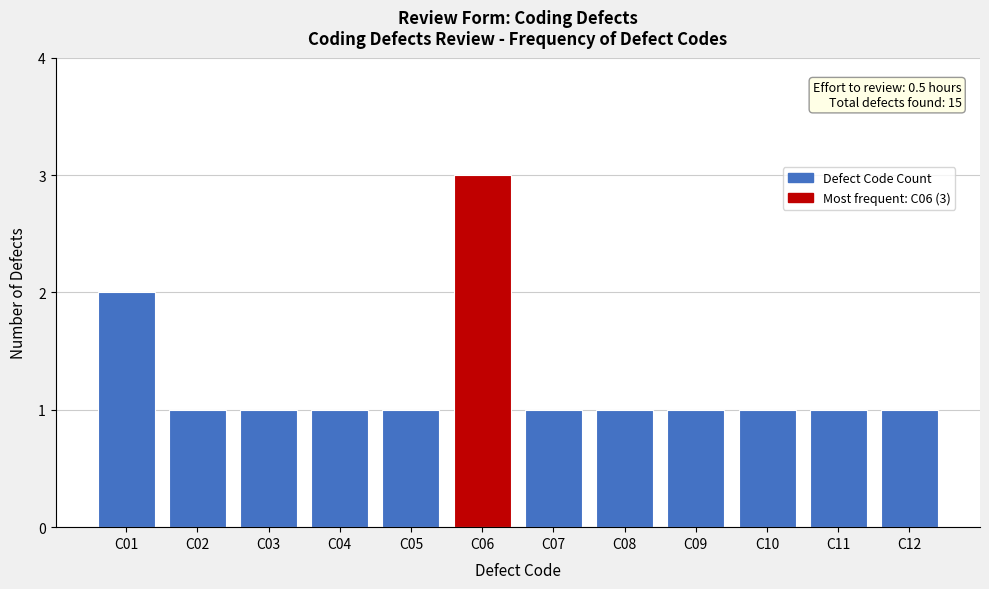

Reading left to right, transcribe all the data shown in this chart.

2	1	1	1	1	3	1	1	1	1	1	1